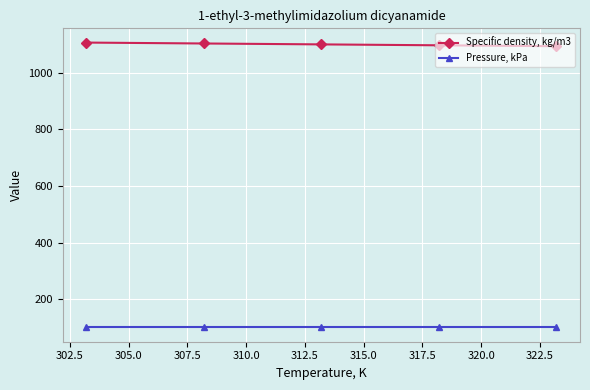

True or false: Specific density, kg/m3 and Pressure, kPa cross at least once.

False